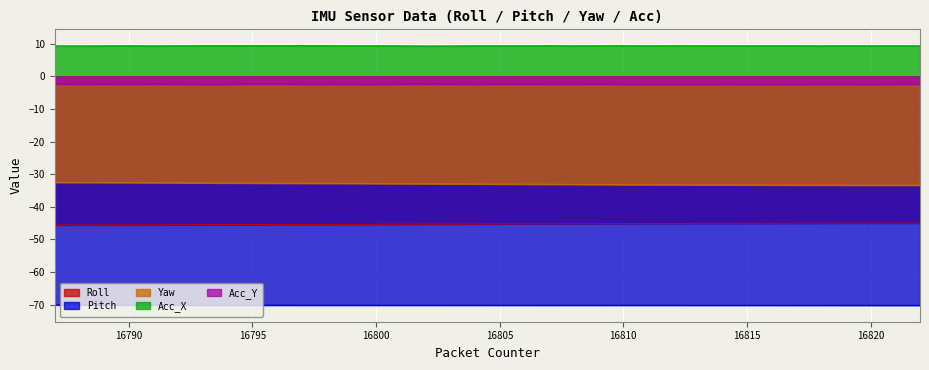

What is the value of the Yaw point at the 34th from the left?

-33.4